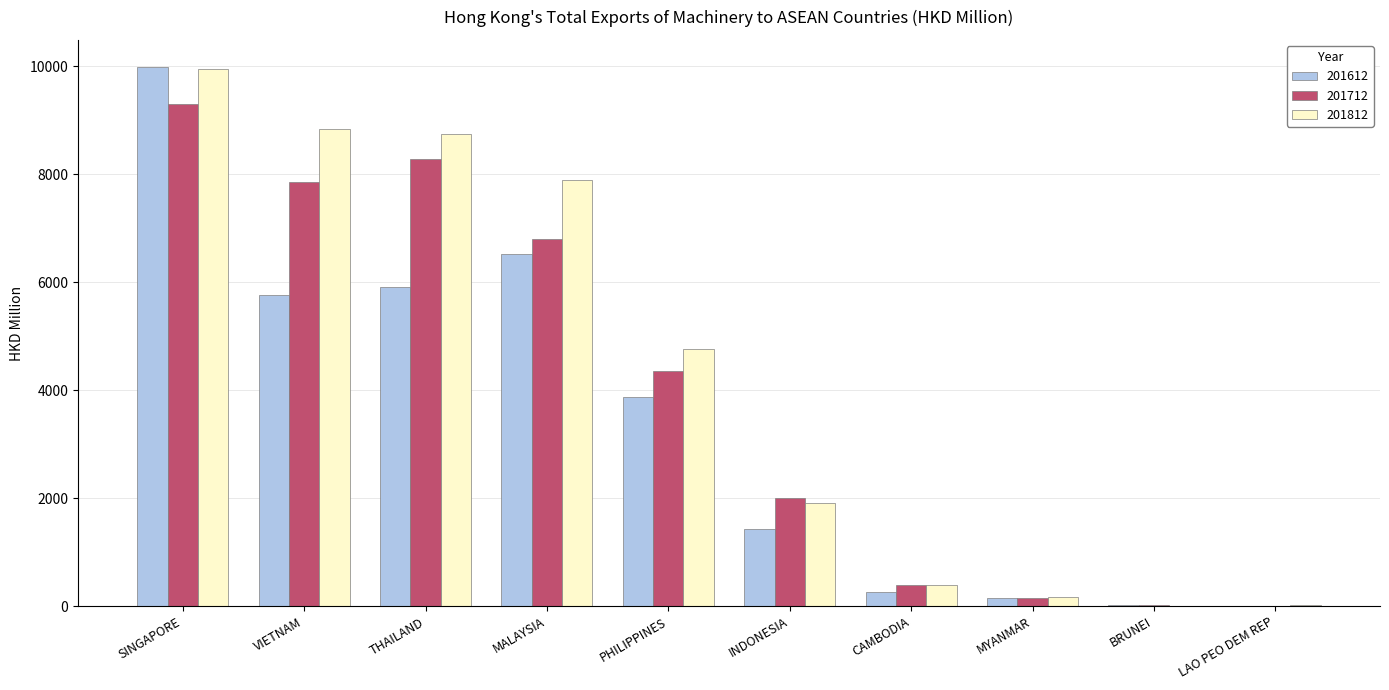

The 201712 series shows 6806.8 at MALAYSIA. True or false?

True